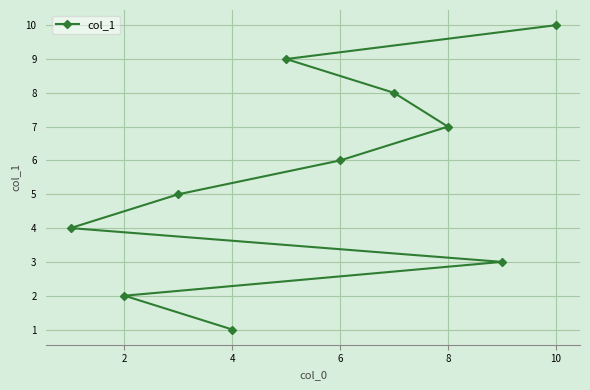

Reading left to right, transcribe all the data shown in this chart.

4	2	5	1	9	6	8	7	3	10